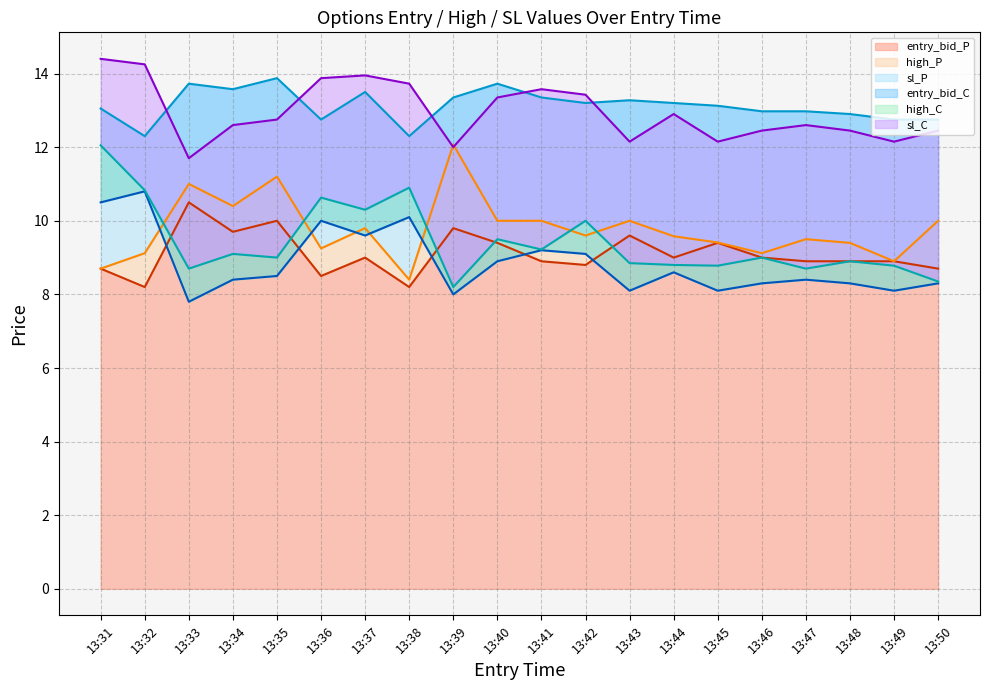

Where is the first local maximum for entry_bid_C line?

13:32